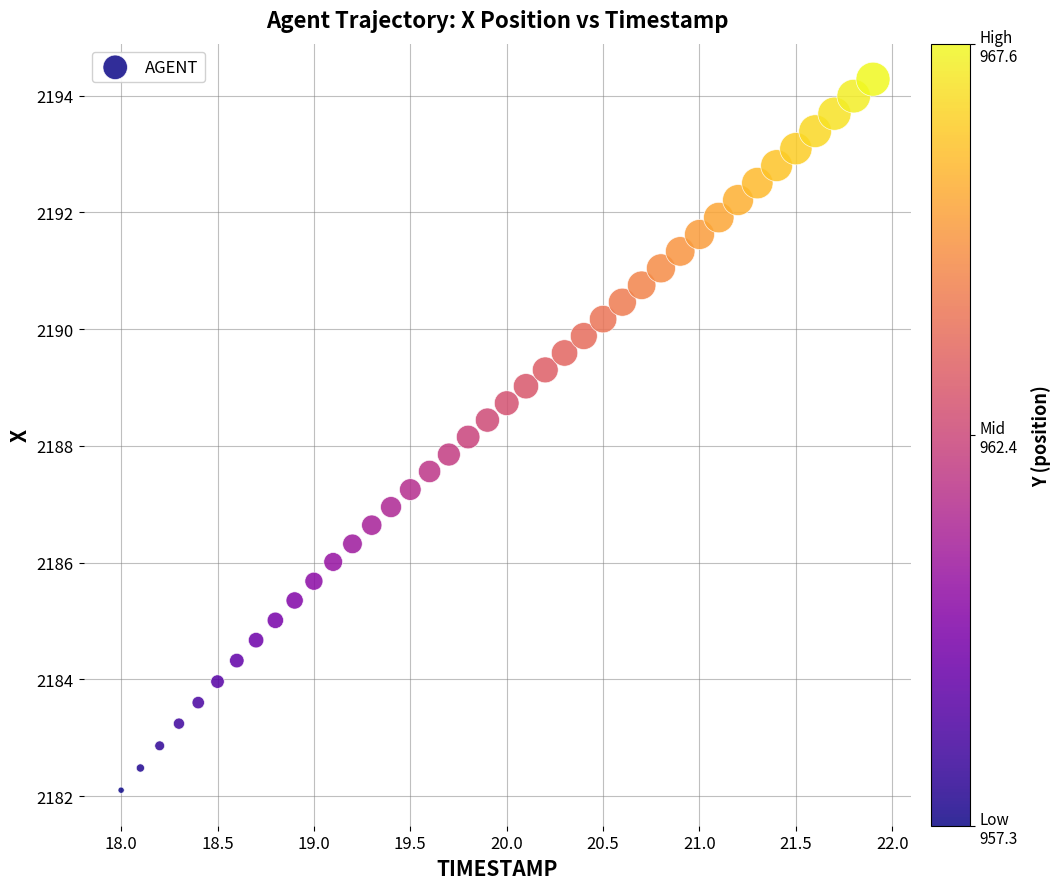

What is the range of Y values (max minus min)?

12.2